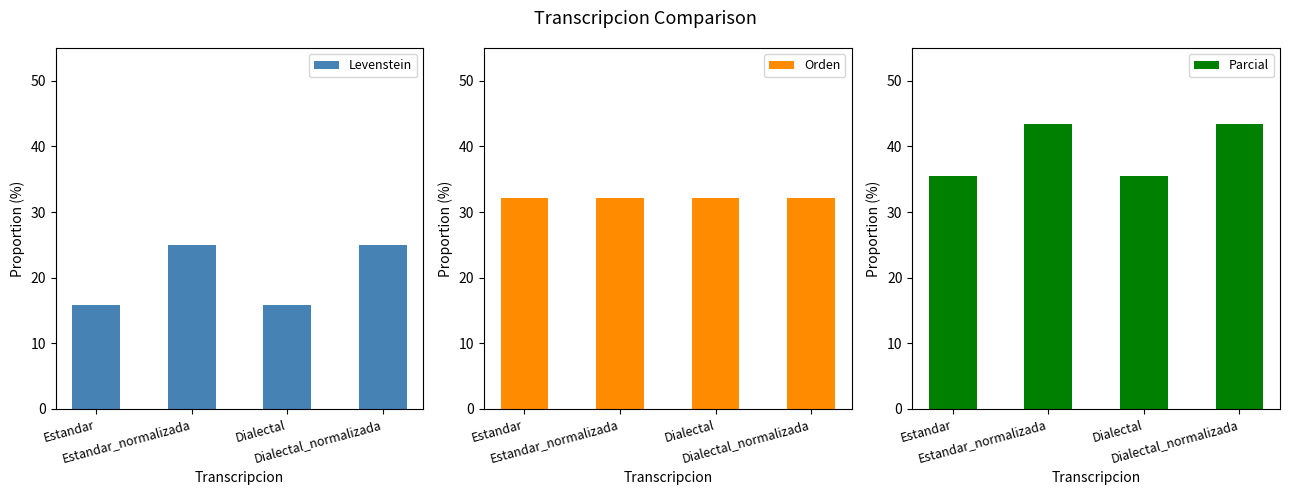

Reading right to left, list all the values displayed in this chart.

Levenstein: 25.0	15.9	25.0	15.9
Orden: 32.1	32.1	32.1	32.1
Parcial: 43.5	35.5	43.5	35.5